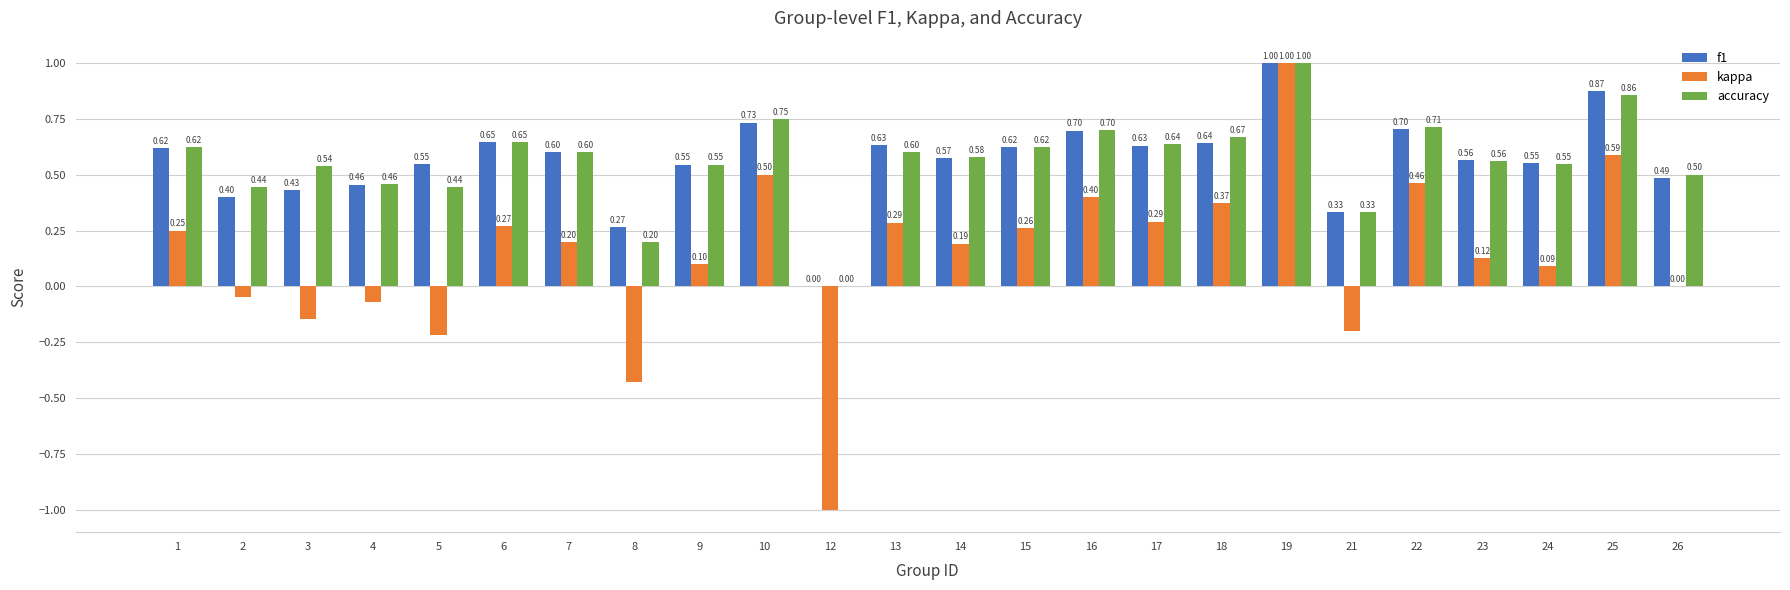

Which series changed the most between 8 and 25?

kappa